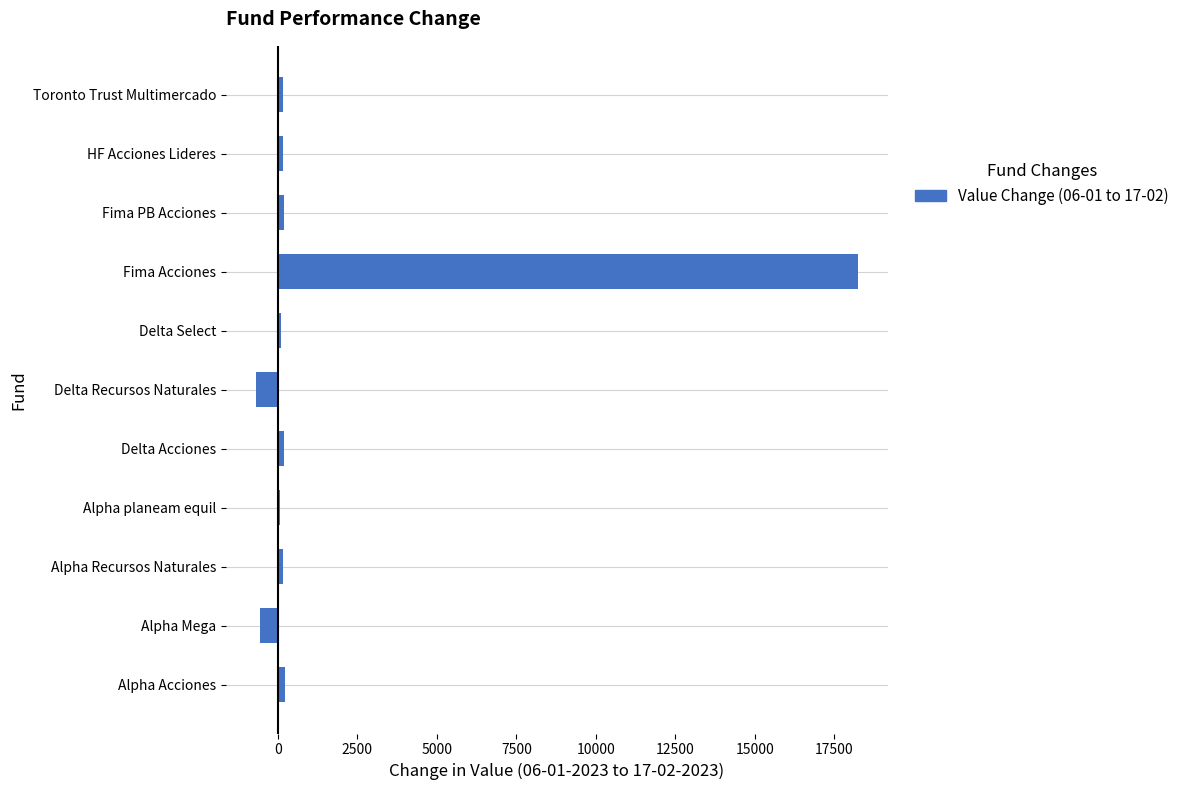

True or false: the data shows 18247.3 at Fima Acciones.

True